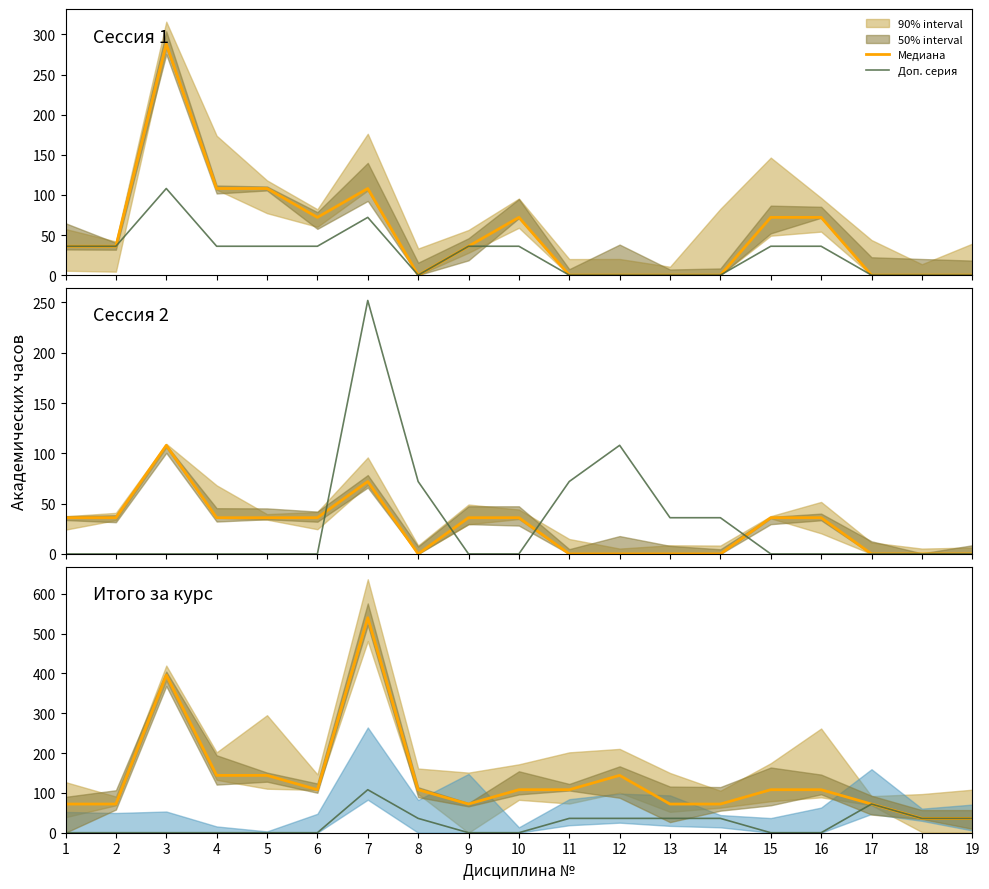

Reading right to left, transcribe all the data shown in this chart.

Медиана: 19=36	18=36	17=72	16=108	15=108	14=72	13=72	12=144	11=108	10=108	9=72	8=108	7=540	6=108	5=144	4=144	3=396	2=72	1=72
Доп. серия: 19=36	18=36	17=72	16=0	15=0	14=36	13=36	12=36	11=36	10=0	9=0	8=36	7=108	6=0	5=0	4=0	3=0	2=0	1=0